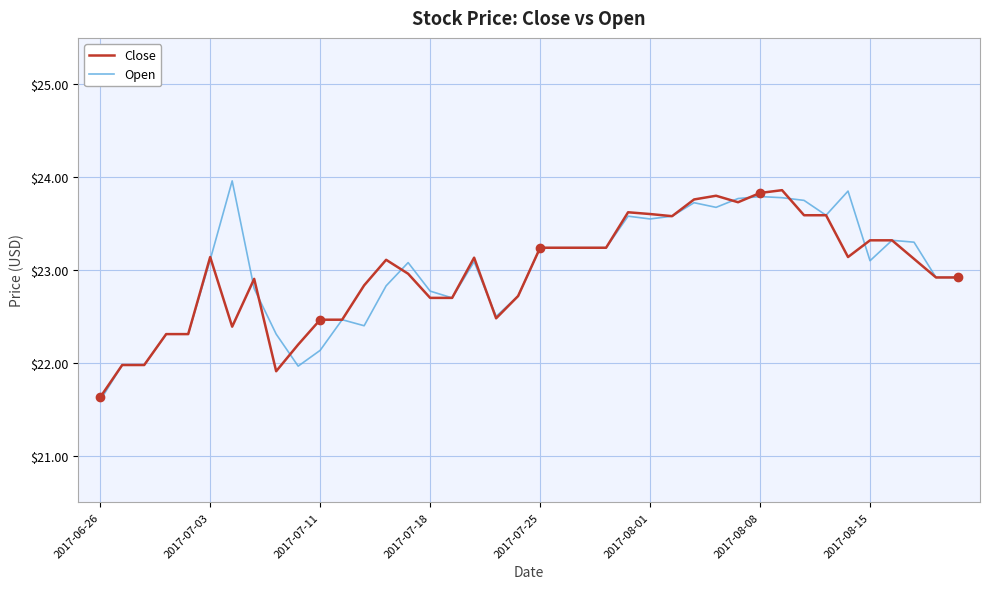

What is the lowest value of the Close series?

21.6